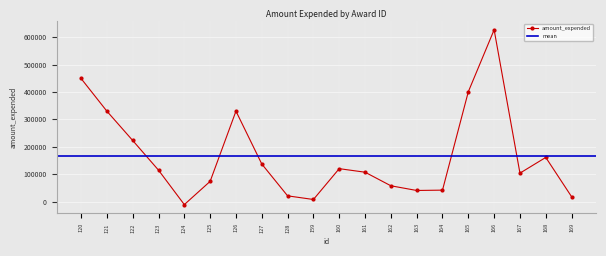

What is the difference between the maximum and second lowest values?

619529